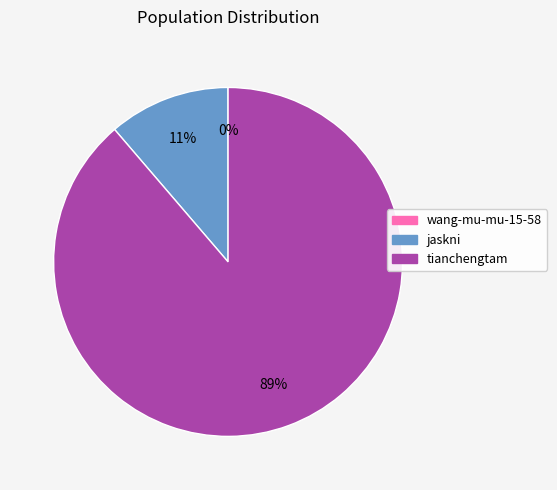

Between tianchengtam and jaskni, which is larger?

tianchengtam